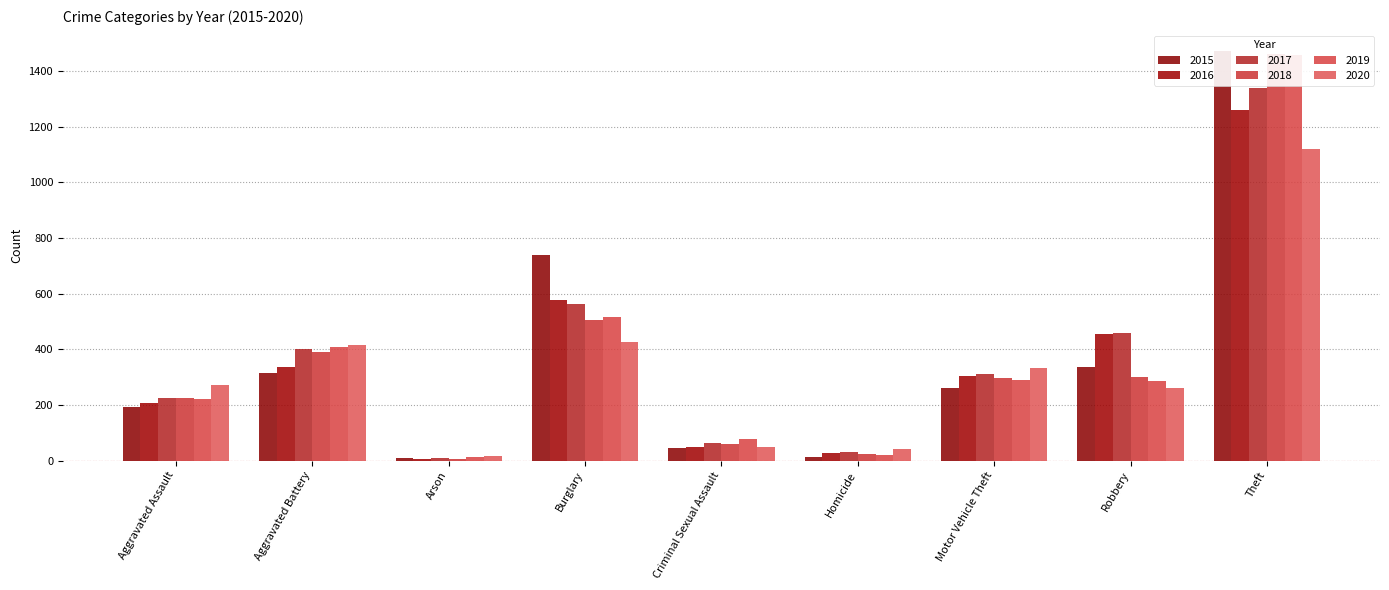

List the labels in order of 2018 value, smallest first.

Arson, Homicide, Criminal Sexual Assault, Aggravated Assault, Motor Vehicle Theft, Robbery, Aggravated Battery, Burglary, Theft